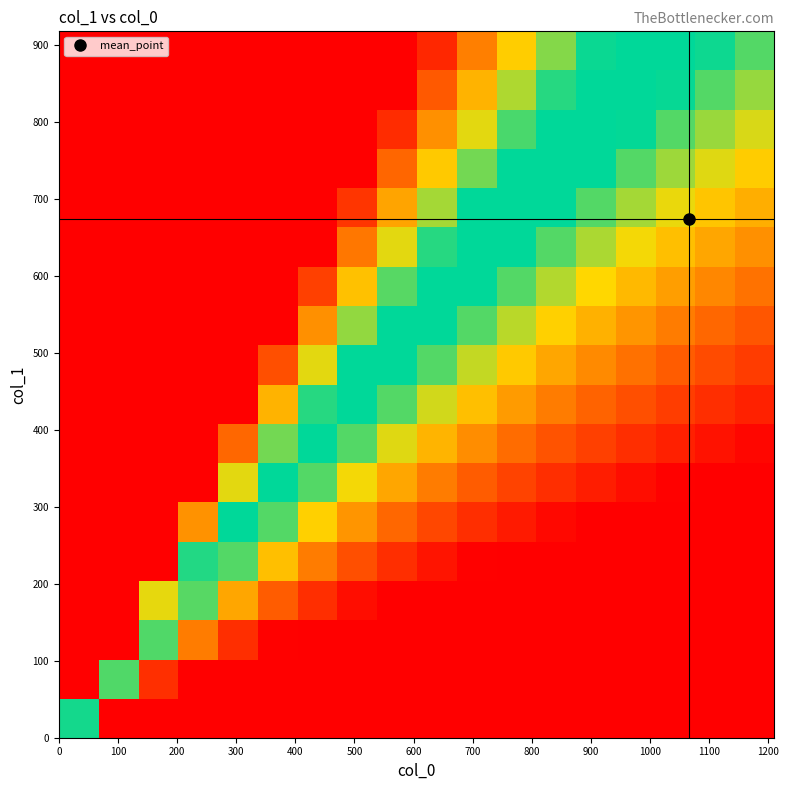

How many categories are shown in the chart?

18